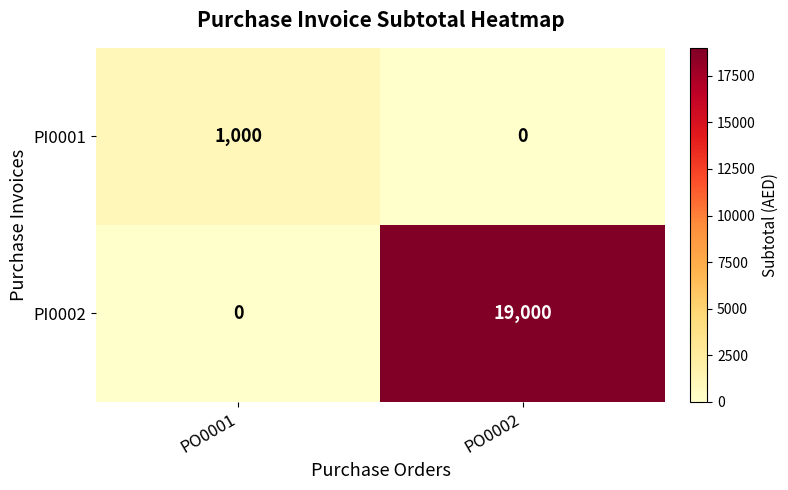

The value of PI0002 at PO0001 is 0. True or false?

True